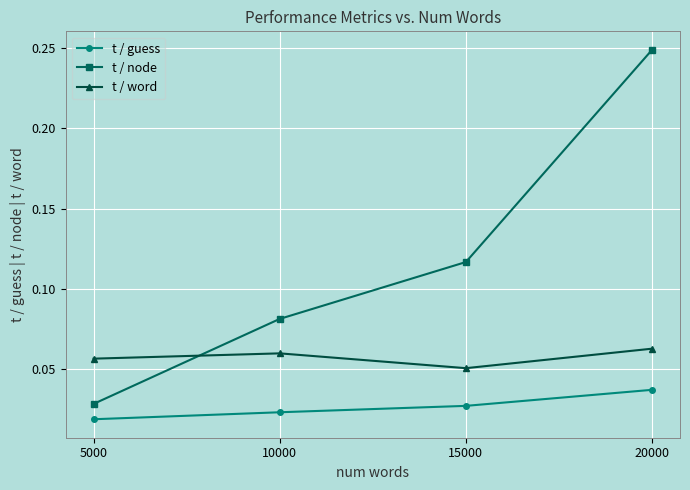

Which series has the largest range (max minus min)?

t / node